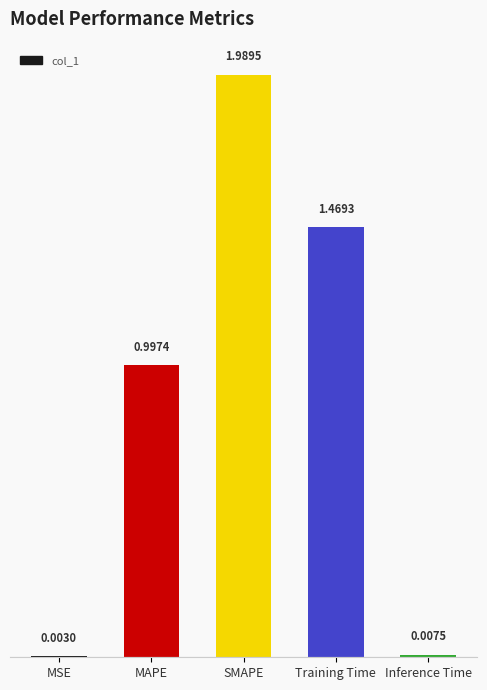

What is the sum of the values at MAPE and MSE?

1.0